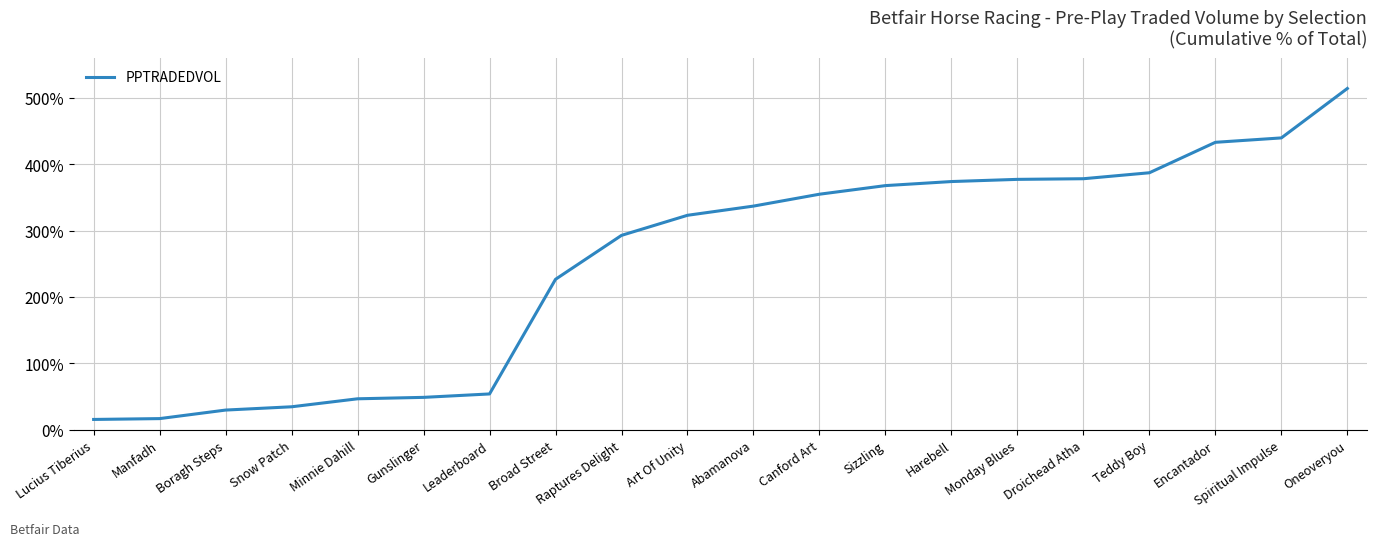

What is the sum of all values?

5050.4